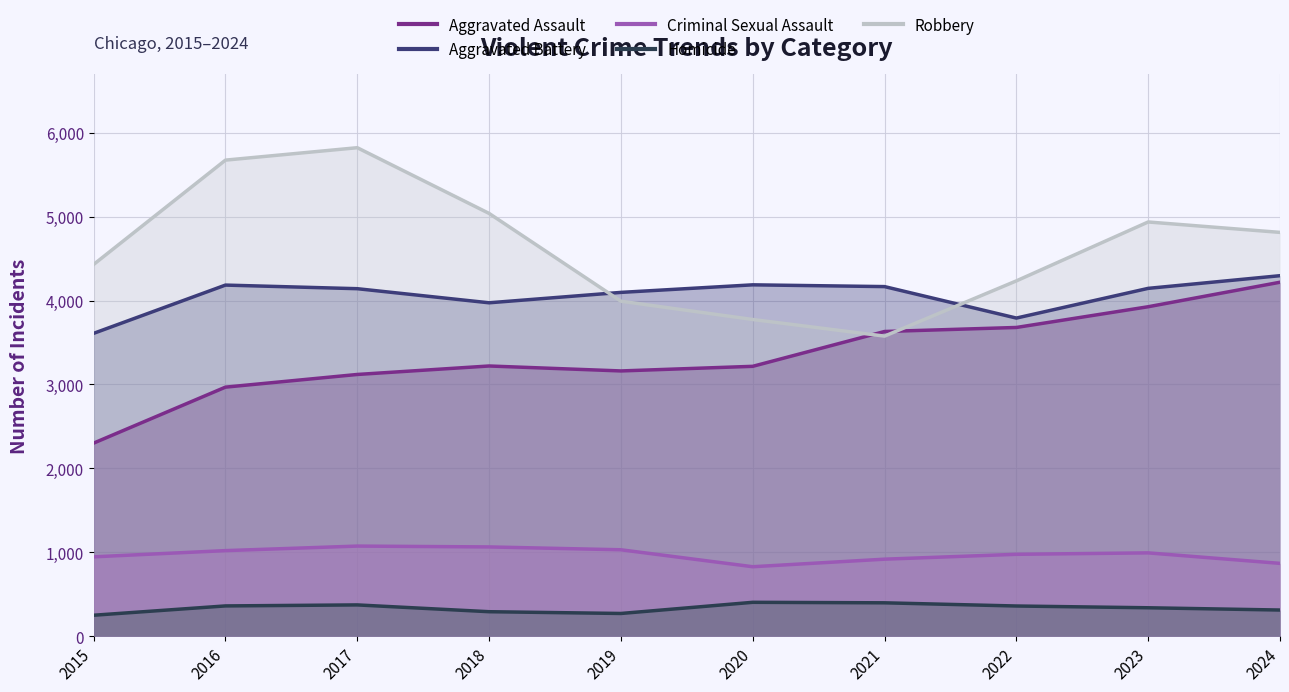

What is the difference between the maximum and minimum values in the Aggravated Assault series?

1917